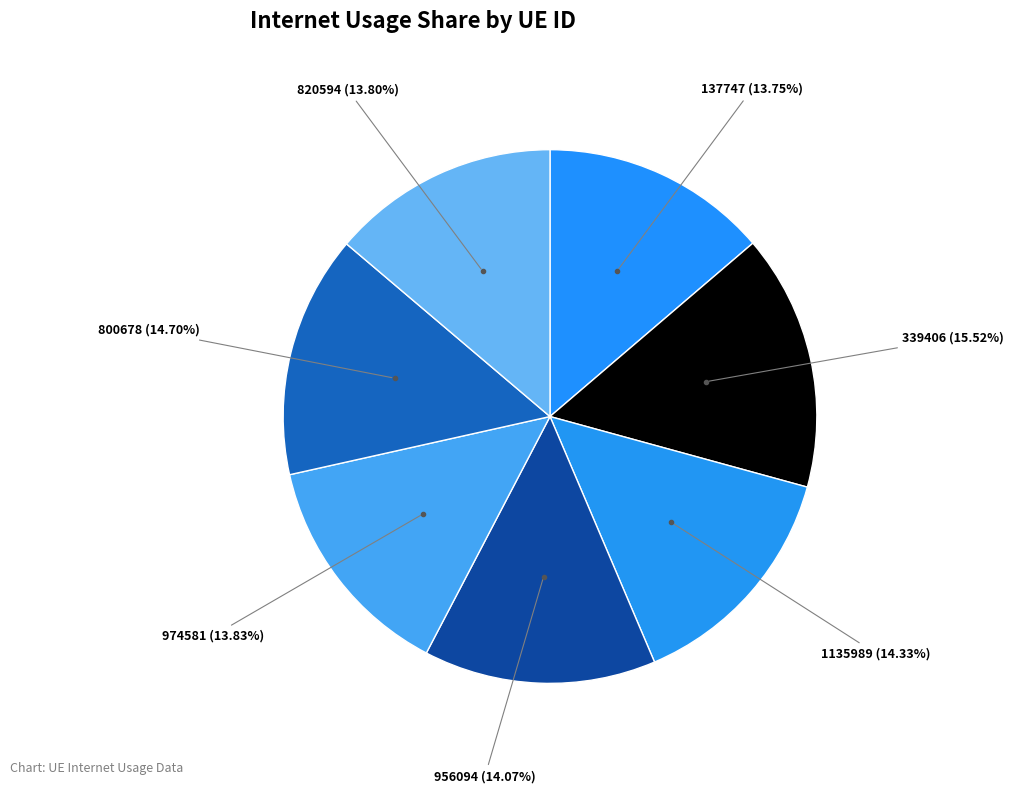

Does 1135989 represent more than half of the total?

No